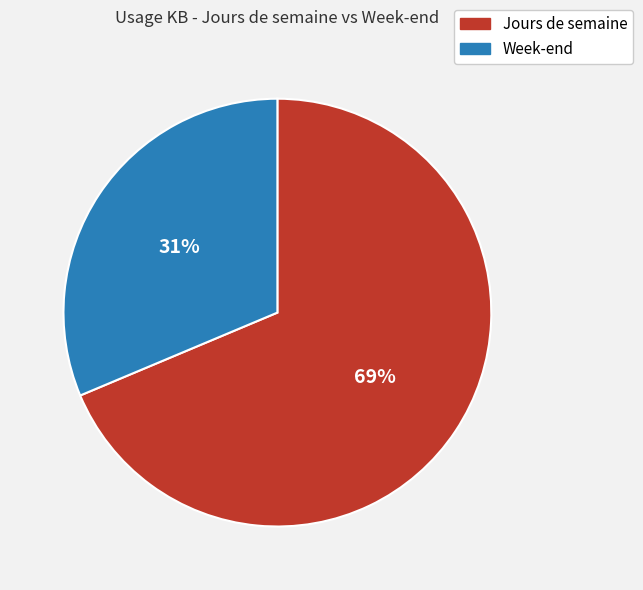

How many slices are in this pie chart?

2